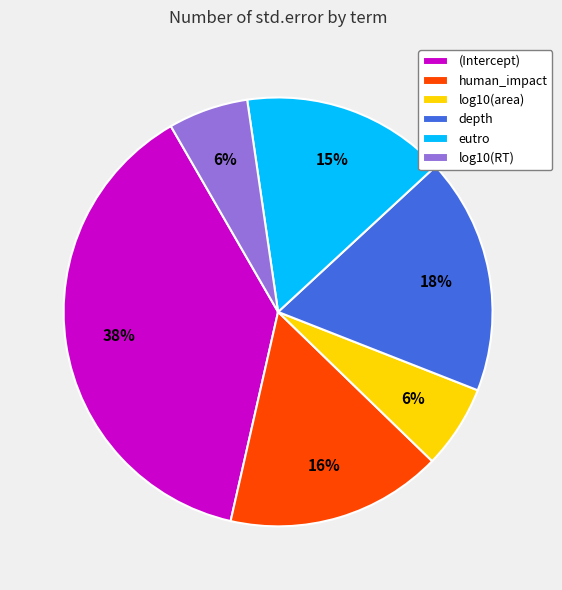

Do log10(area) and log10(RT) together represent more than half of the pie?

No